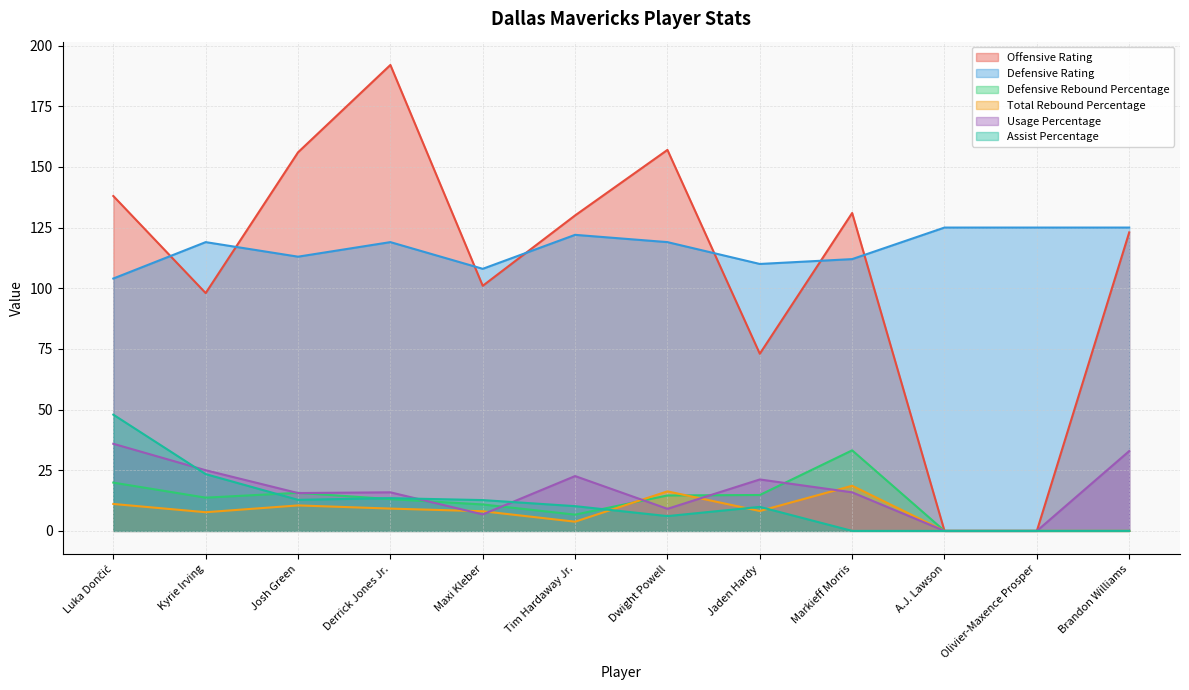

What is the difference between the maximum and minimum values in the Defensive Rebound Percentage series?

33.2